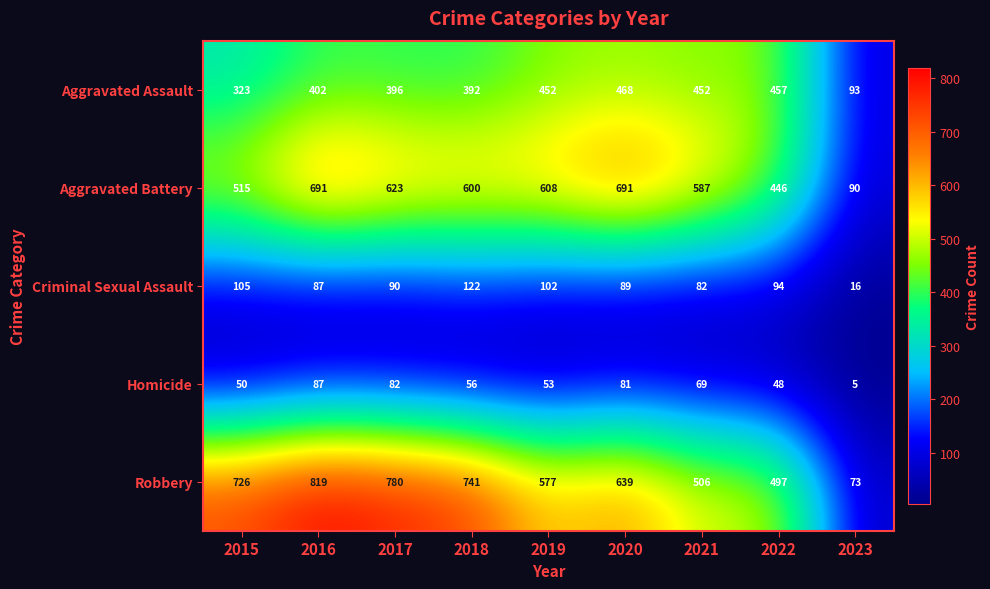

What is the difference between the Aggravated Battery values at 2022 and 2019?

162